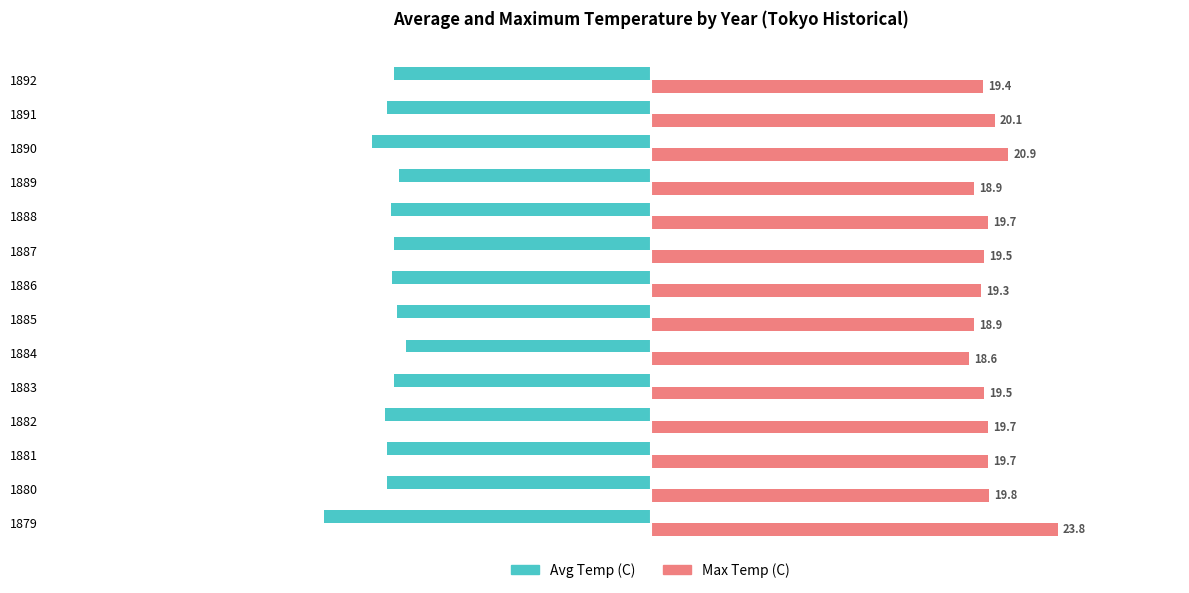

At which label is Max Temp (C) closest to 21?

1890